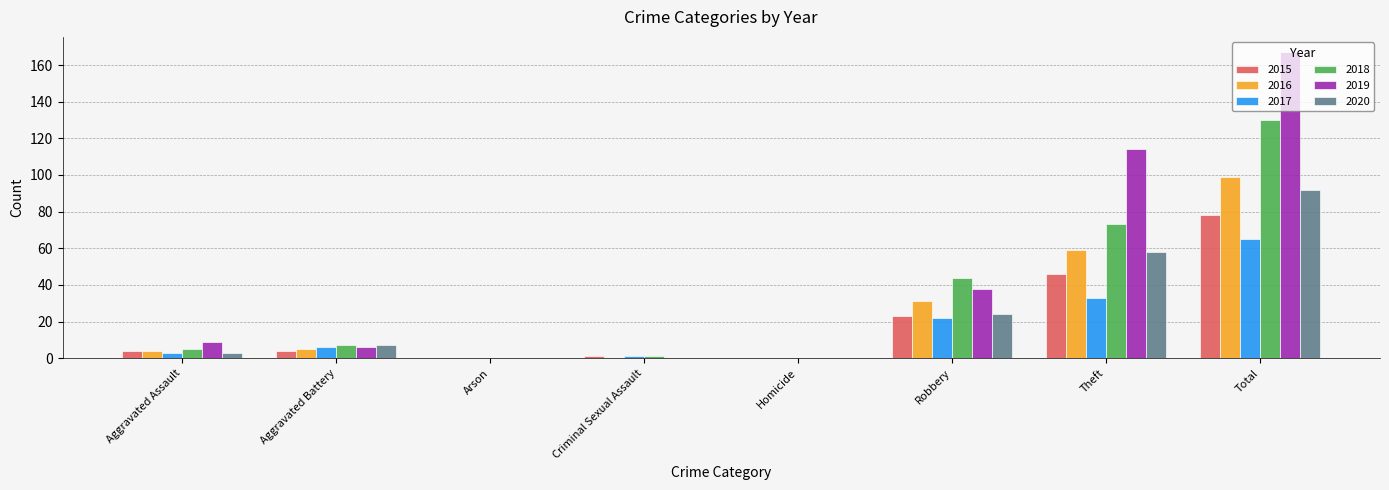

At which category is the sum across all series the highest?

Total